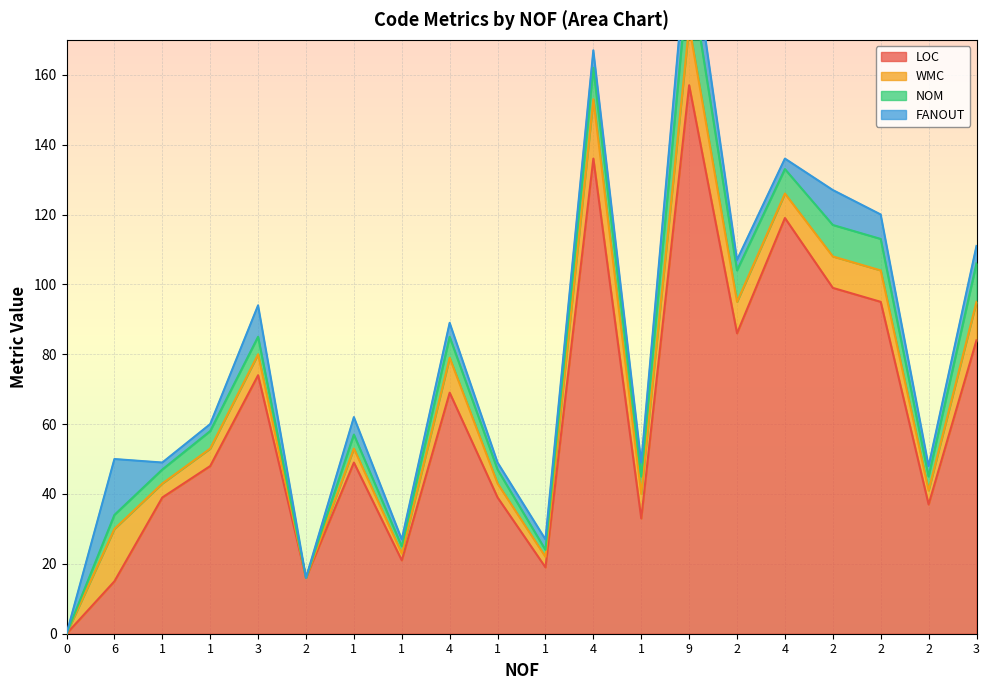

What is the total value across all series at 6?

50